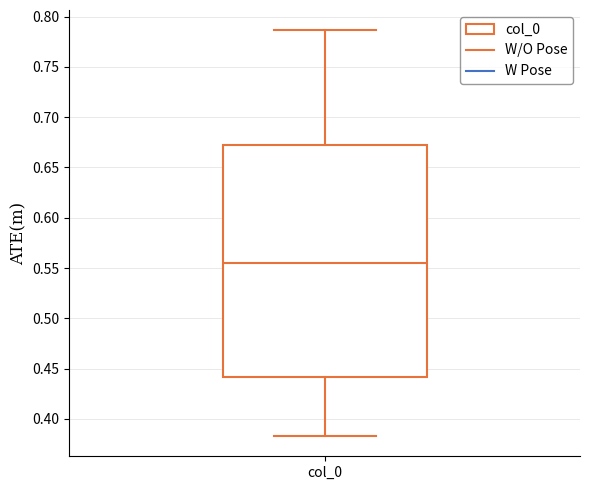

Transcribe this box plot: give where the median line is, the range the box spans, and where the two whiskers end, as read against the y-axis. The values are not printed on the chart, so give them approximately, as read against the axis.

median 0.555, box 0.440 to 0.670, whiskers 0.385 to 0.785